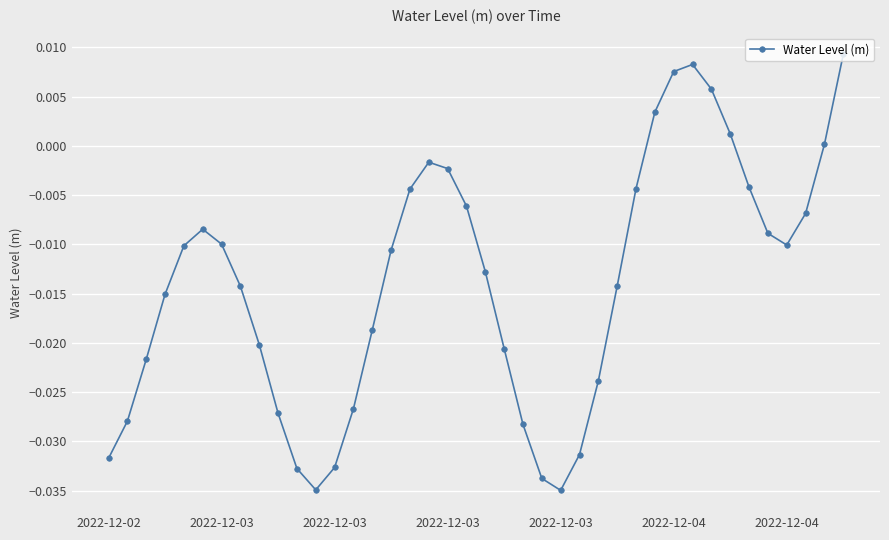

How many points are higher than both their immediate neighbors (excluding endpoints)?

3